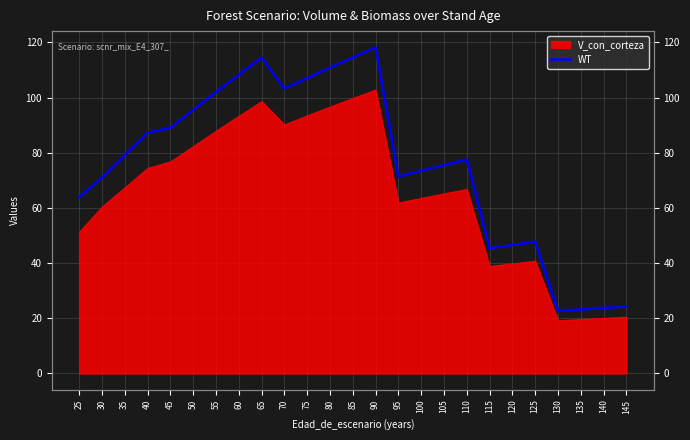

The chart shows a value of 95.5 at 50. True or false?

True